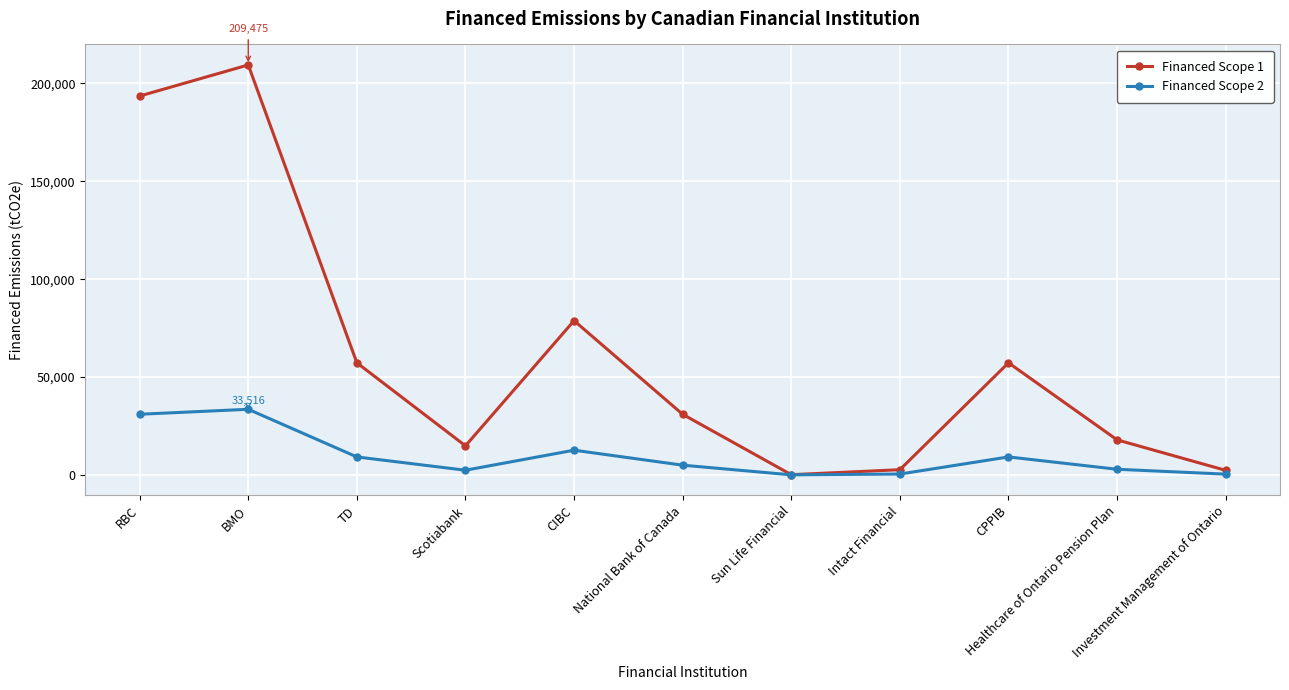

The value of Financed Scope 2 at Investment Management of Ontario is 368.9. True or false?

True